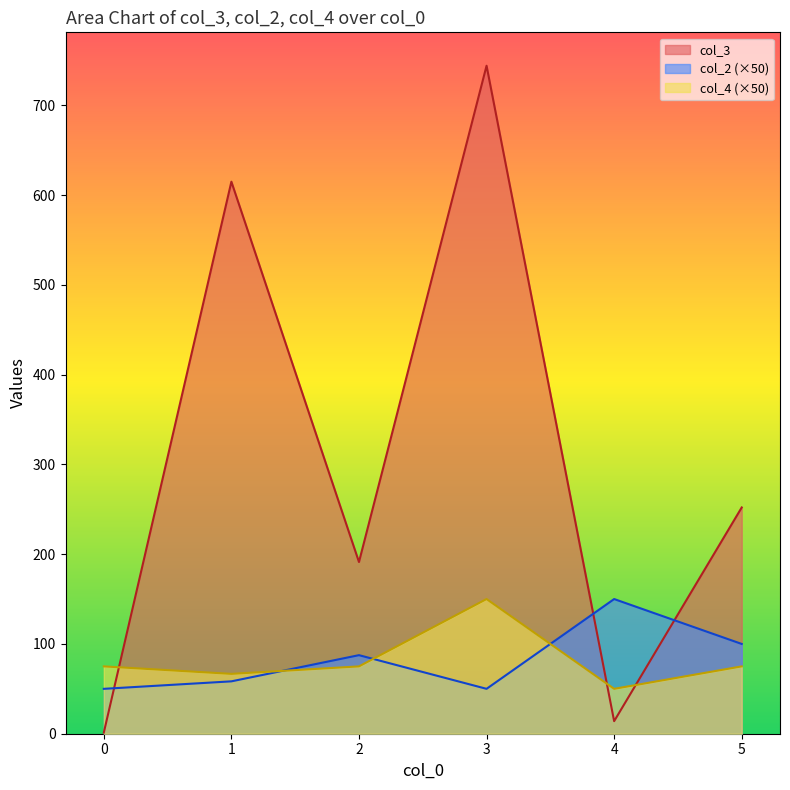

At how many categories does at least one series exceed 39?

6